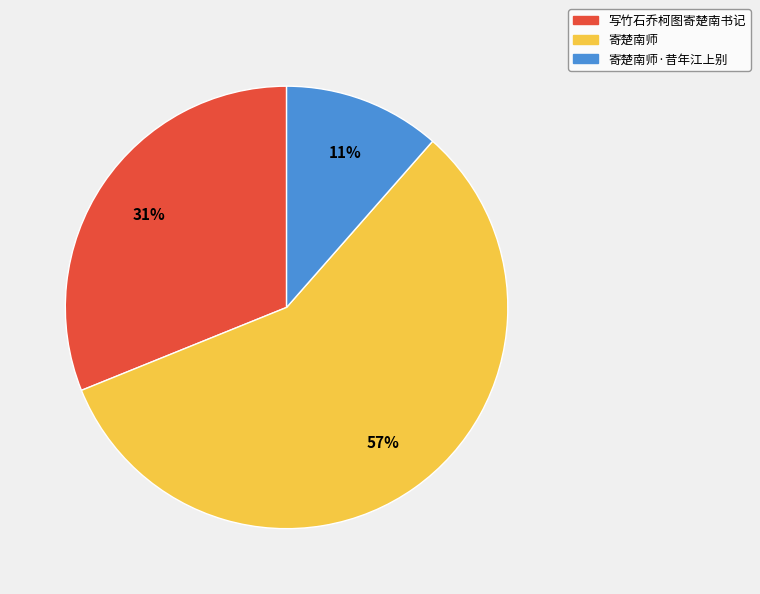

To the nearest percent, what is the average slice percentage?

33%